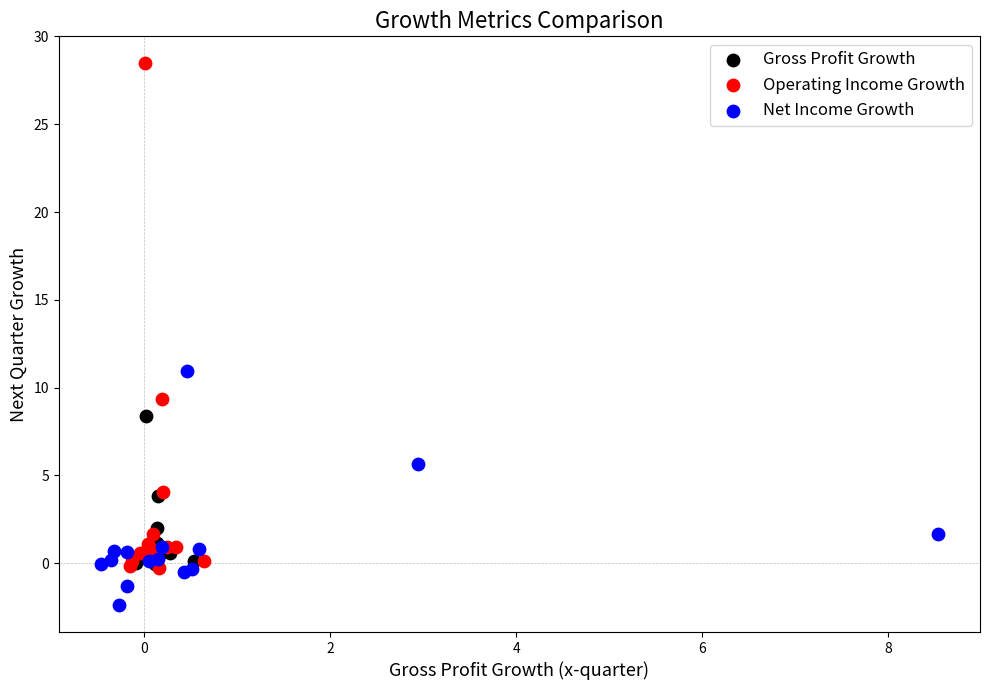

Which series has the widest spread of Y values?

Operating Income Growth